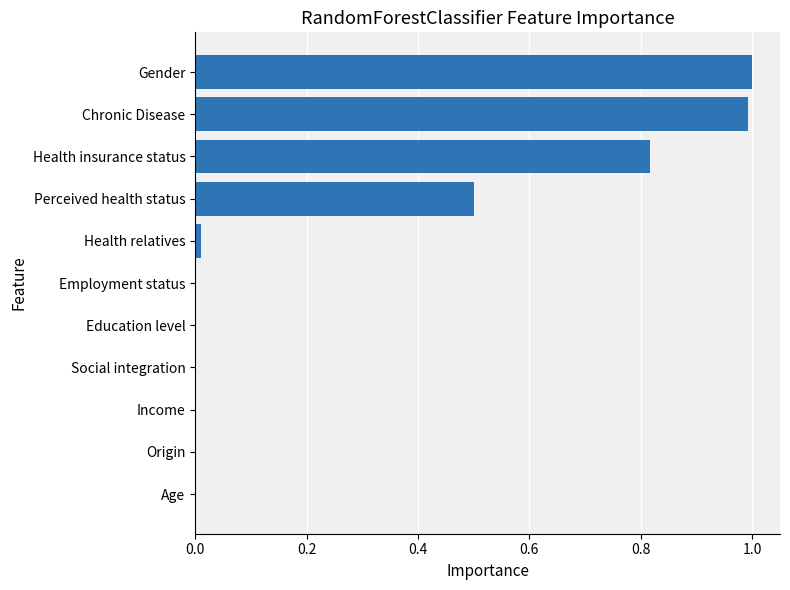

Between Health insurance status and Employment status, which is larger?

Health insurance status